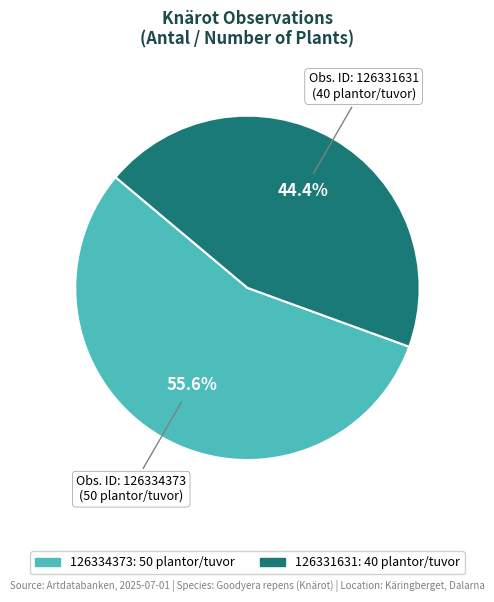

Count the number of slices in the pie.

2